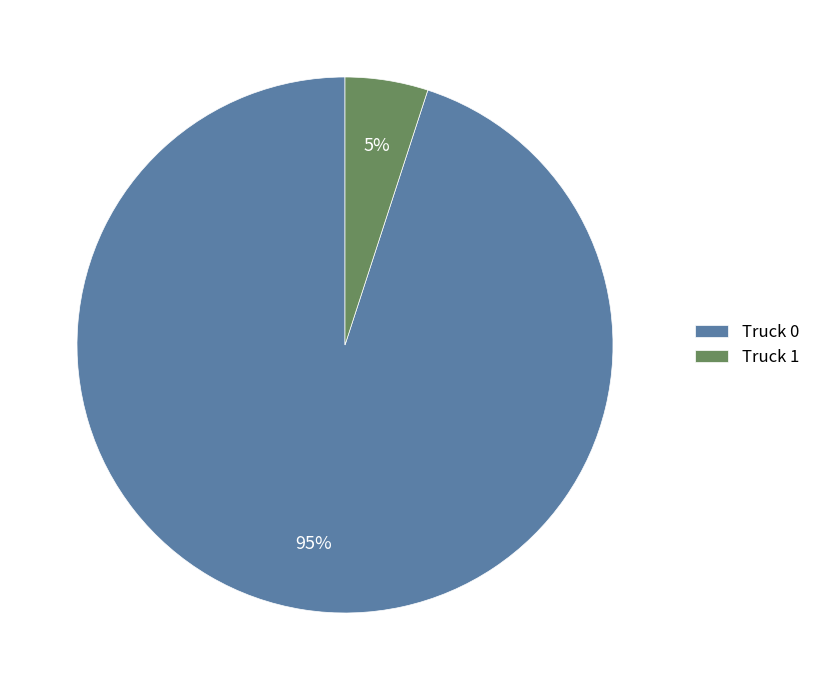

What is the smallest slice in the pie chart?

Truck 1